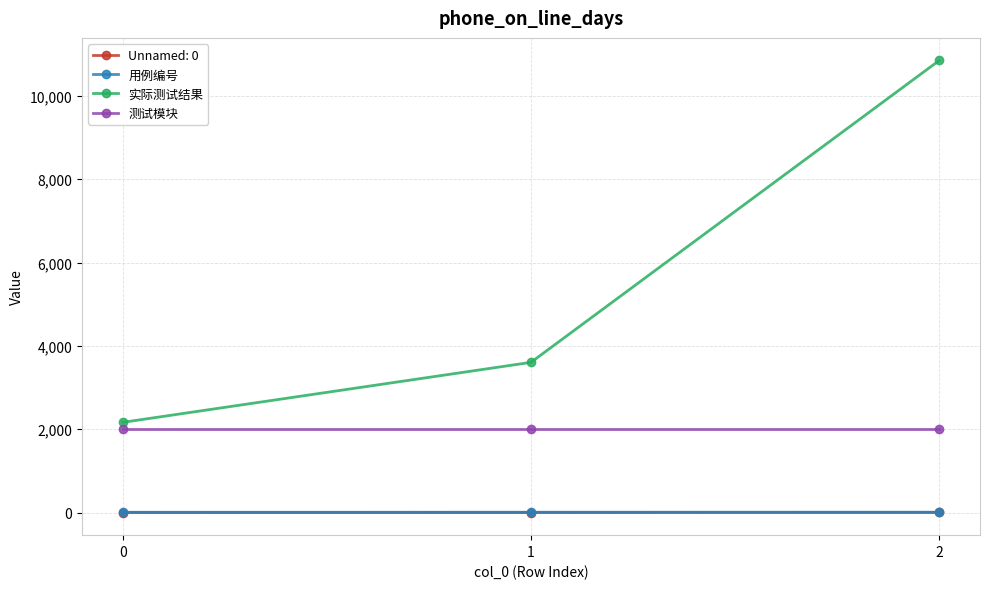

List the labels in order of 实际测试结果 value, smallest first.

0, 1, 2